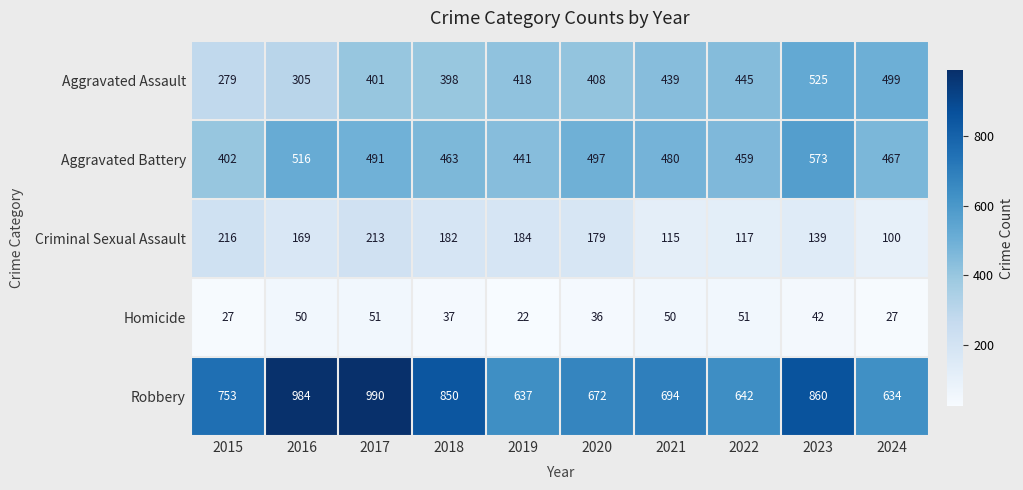

What is the difference between the maximum and minimum values in the Criminal Sexual Assault series?

116